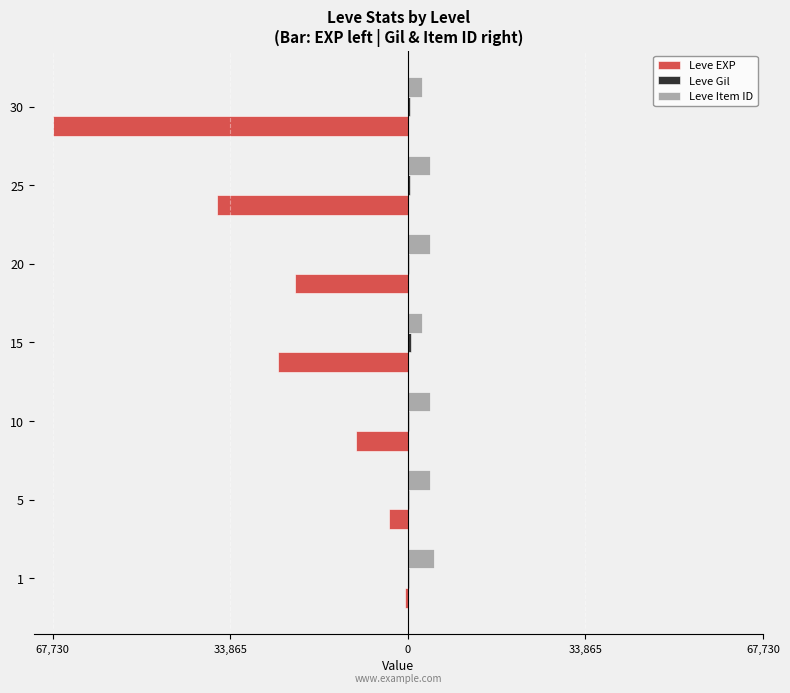

What is the sum of all Leve Gil values?

2312